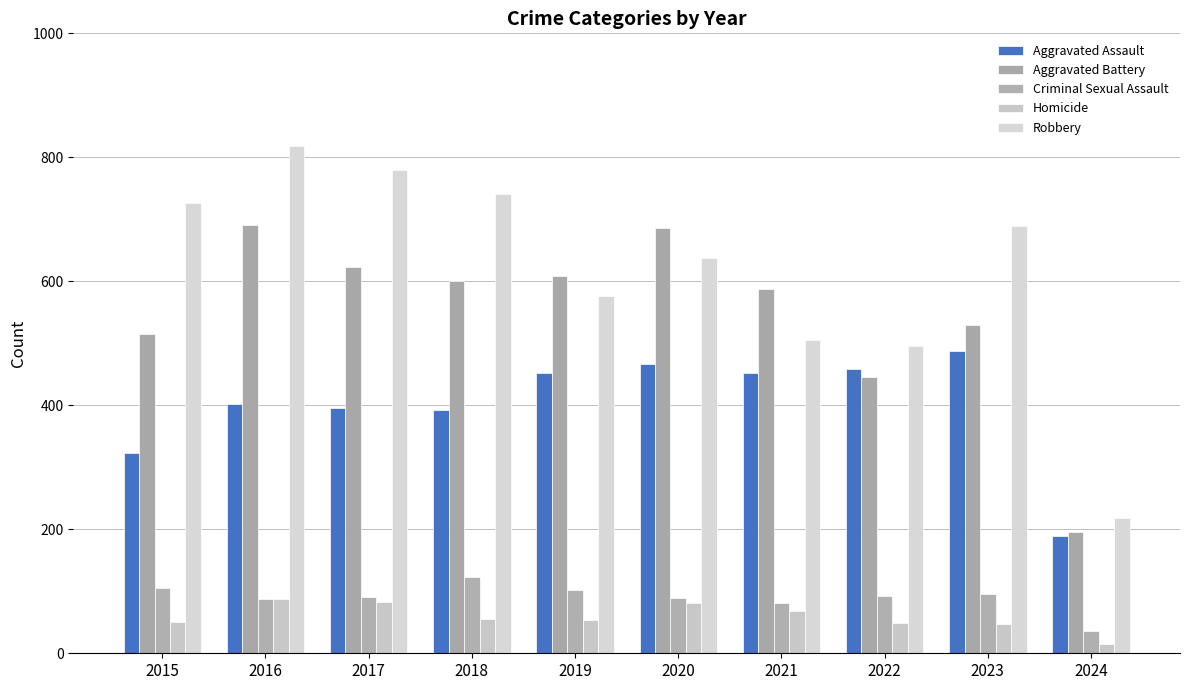

The value of Homicide at 2018 is 11. True or false?

False